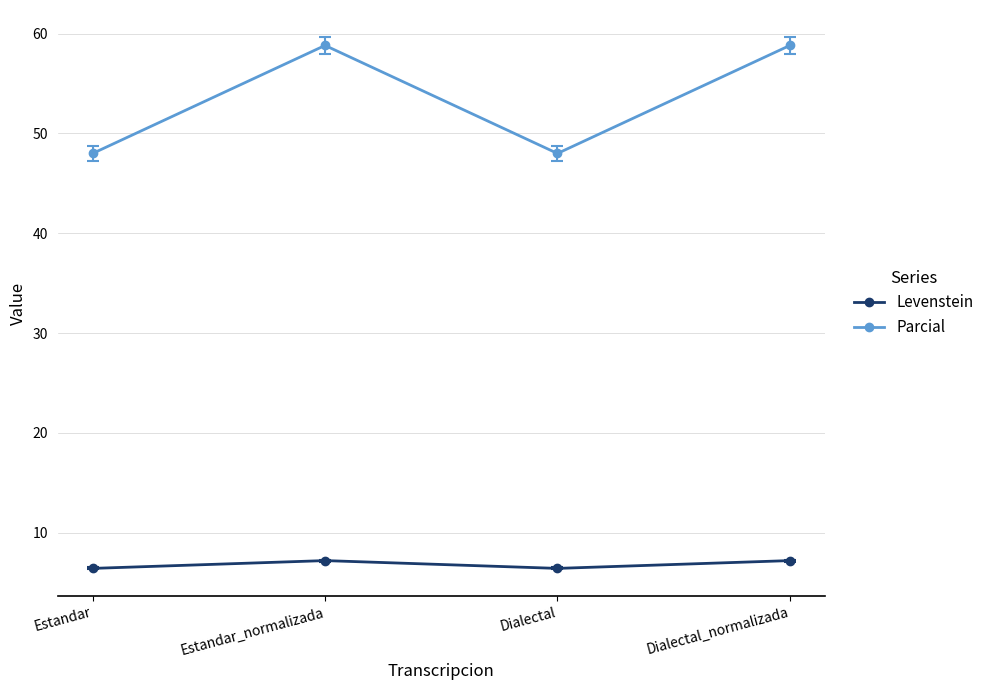

Reading right to left, transcribe all the data shown in this chart.

Levenstein: 7.2	6.4	7.2	6.4
Parcial: 58.8	48.0	58.8	48.0